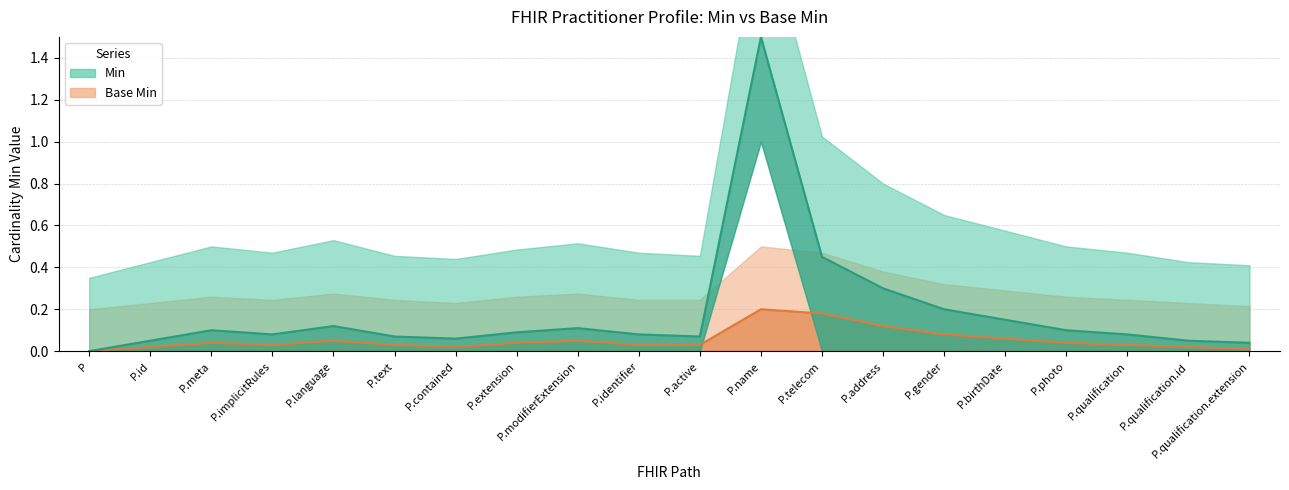

List the series in order of their overall mean, highest first.

Min, Base Min